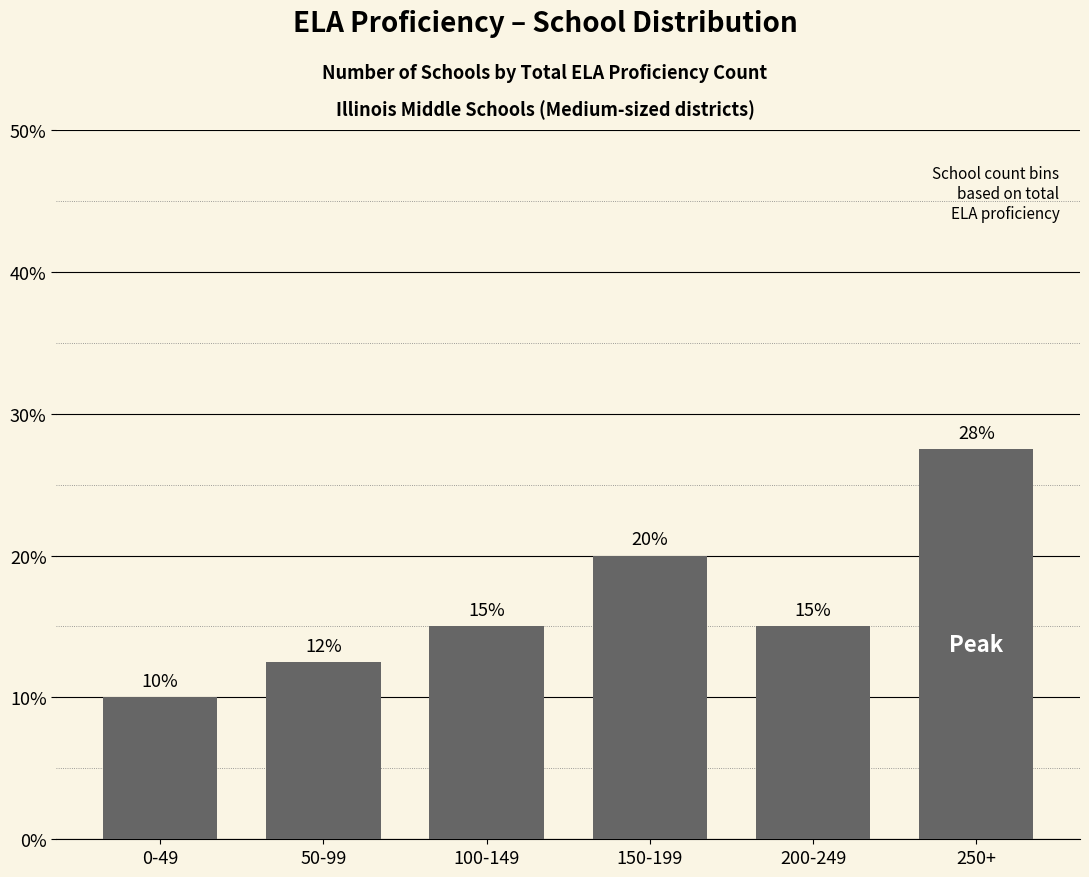

Reading right to left, extract all data points from this chart.

250+=0.3	200-249=0.1	150-199=0.2	100-149=0.1	50-99=0.1	0-49=0.1